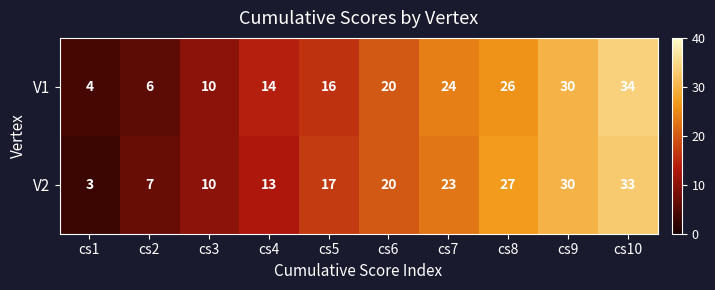

Which series has the largest total across all categories?

V1